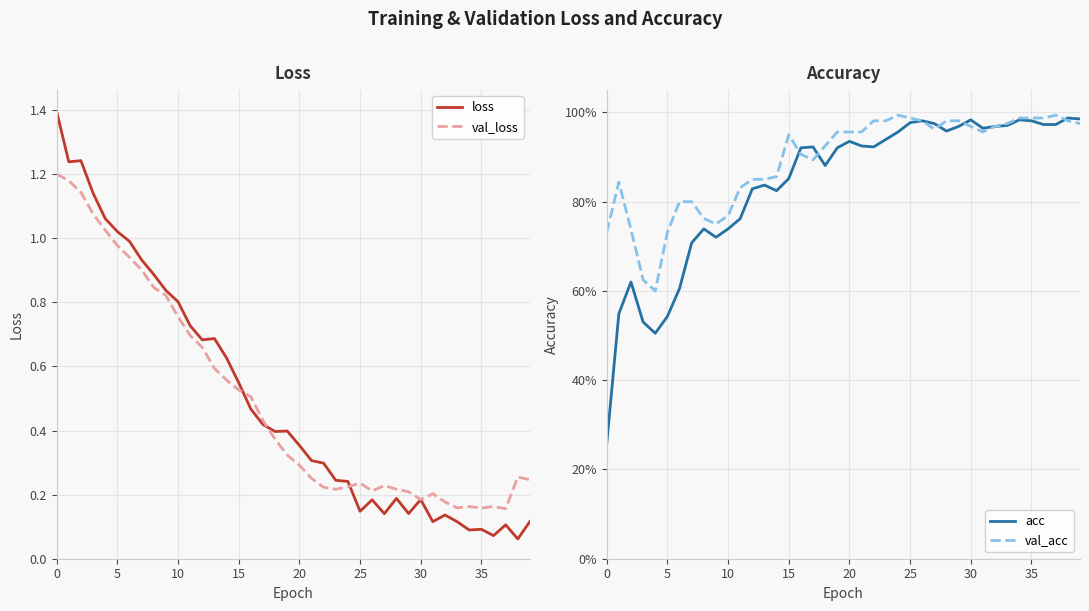

How many interior local peaks does the loss series have?

9